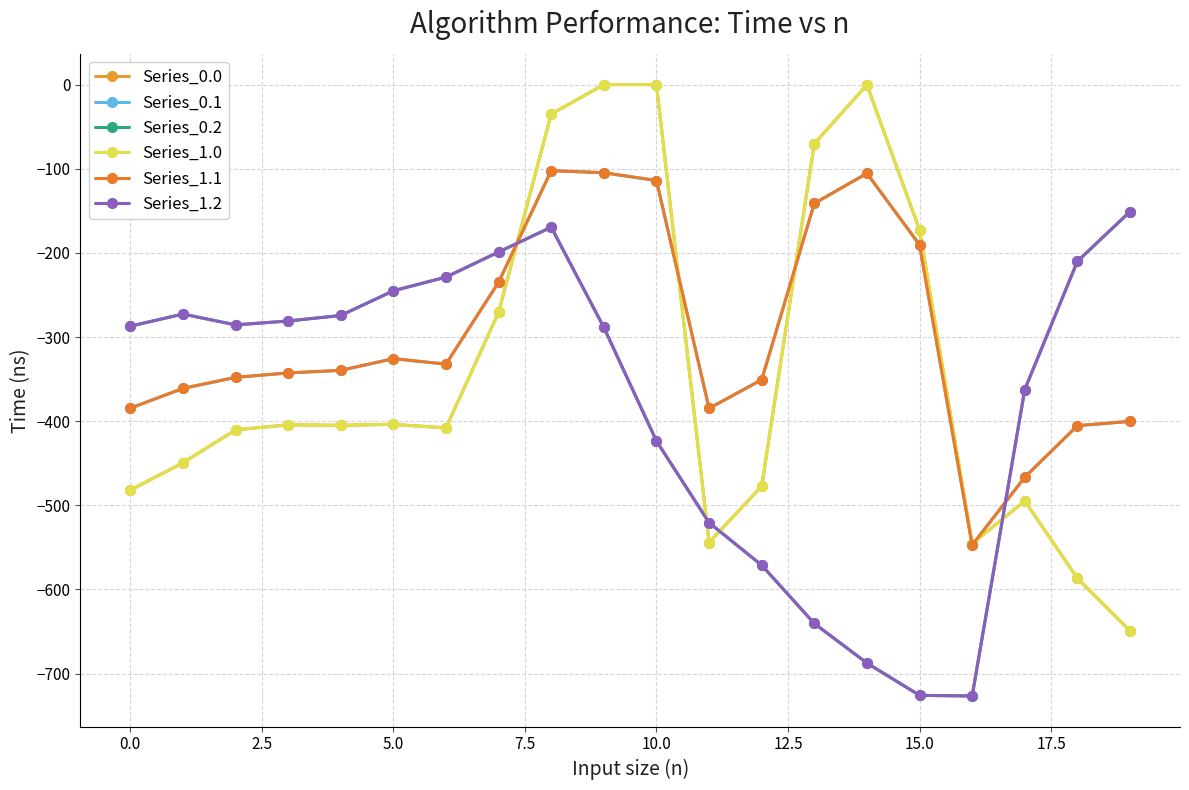

Where is Series_0.1 nearest to the value -324?

5.0